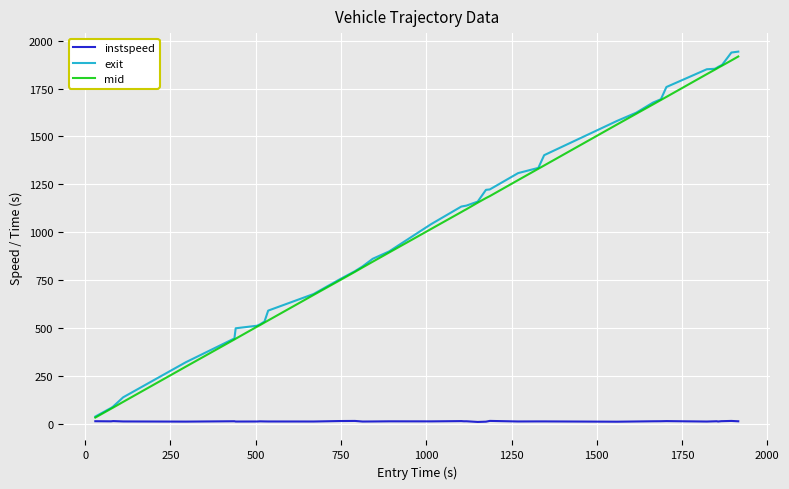

What is the difference between the maximum and minimum values in the exit series?

1905.4